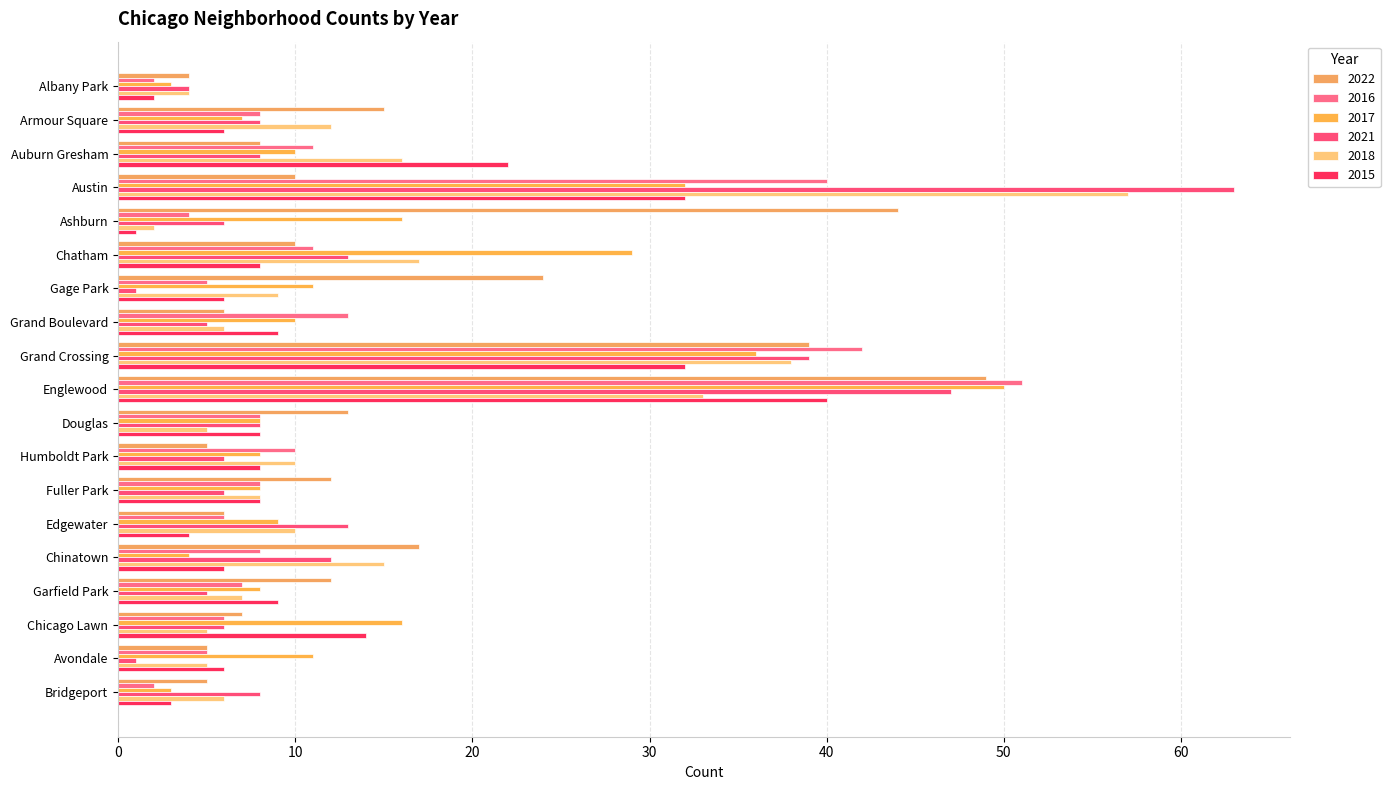

At how many categories does at least one series exceed 50?

2